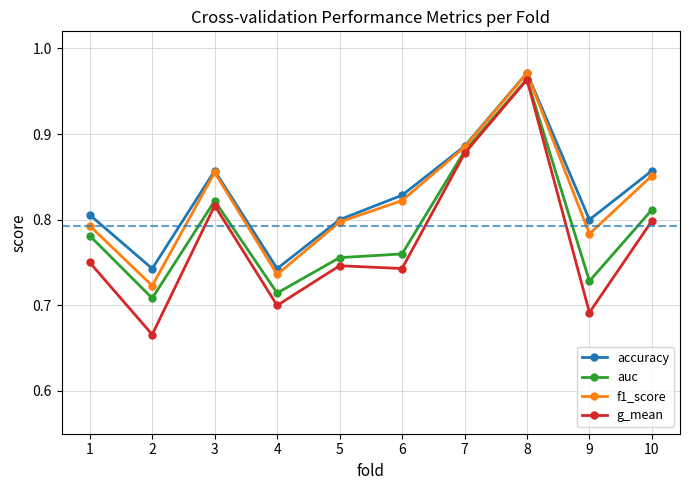

Where is the first local minimum for g_mean?

2